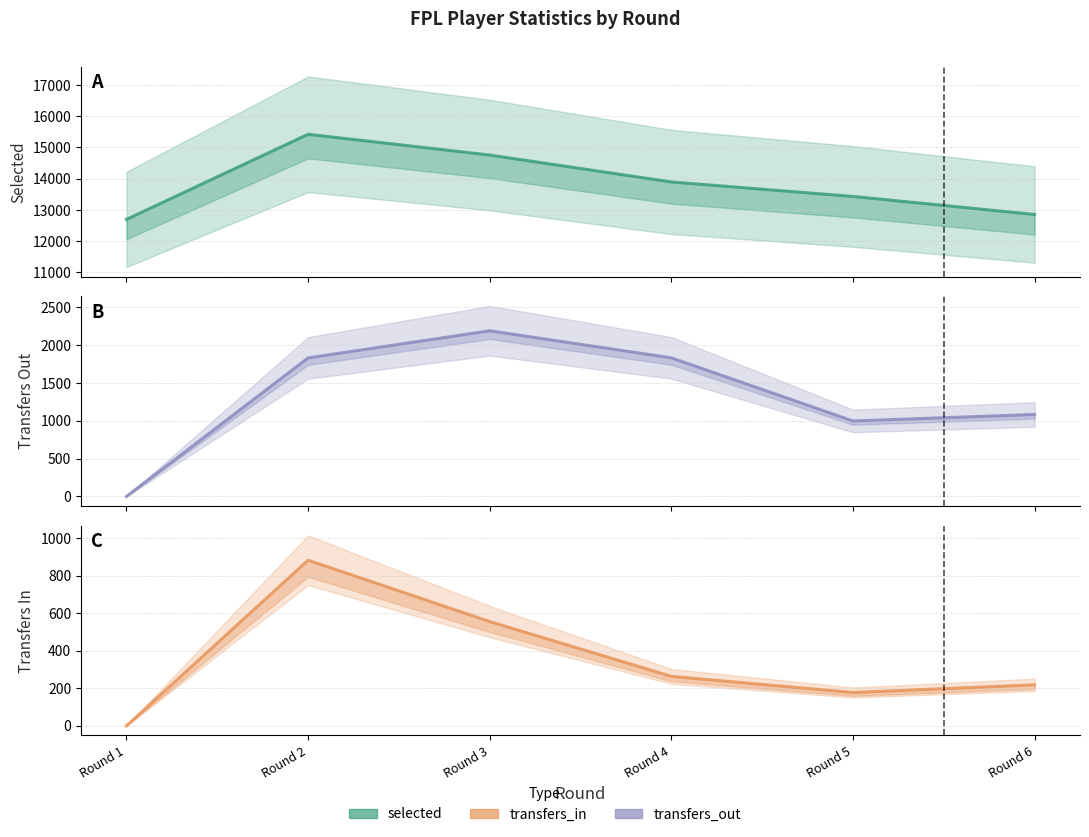

At Round 3, list the series in order from smallest to largest.

transfers_in, transfers_out, selected